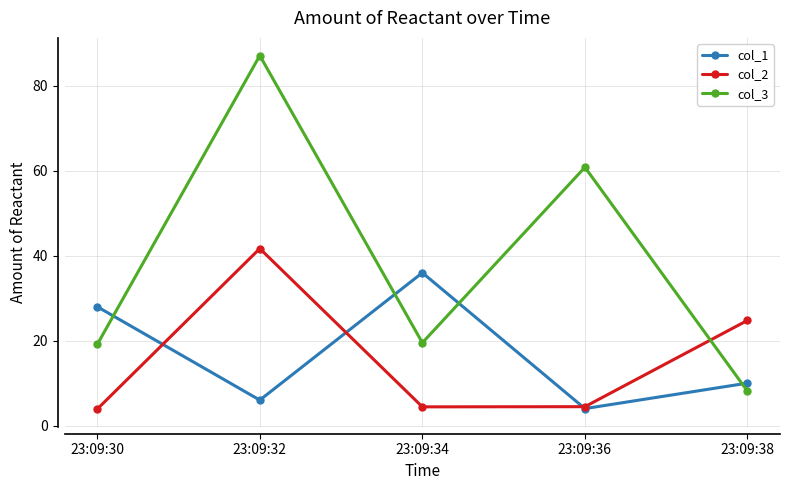

Where is the first local maximum for col_1?

23:09:34